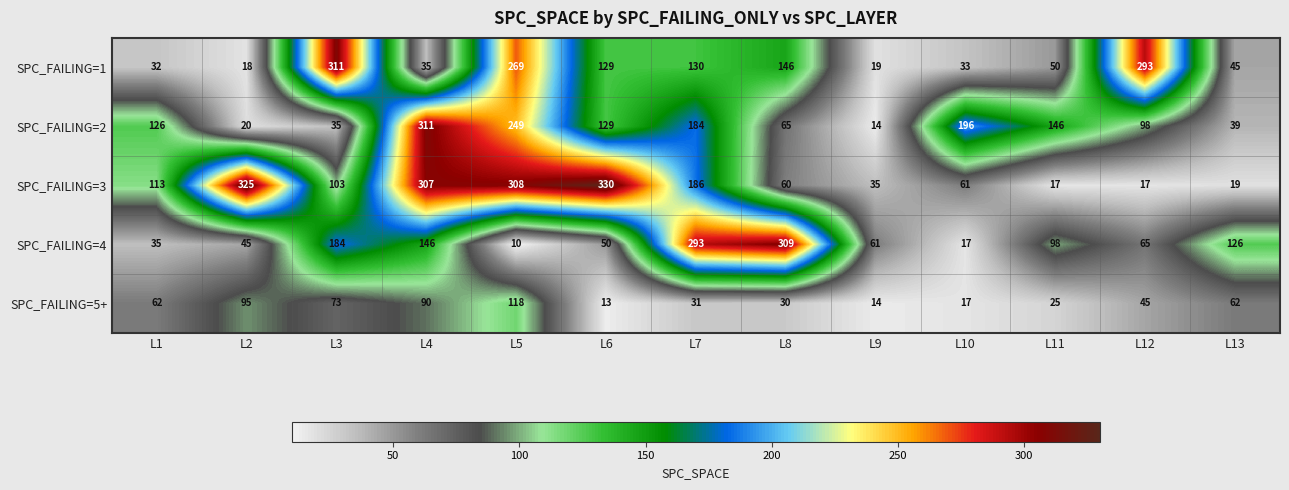

What is the difference between the maximum and minimum values in the SPC_FAILING=3 series?

313